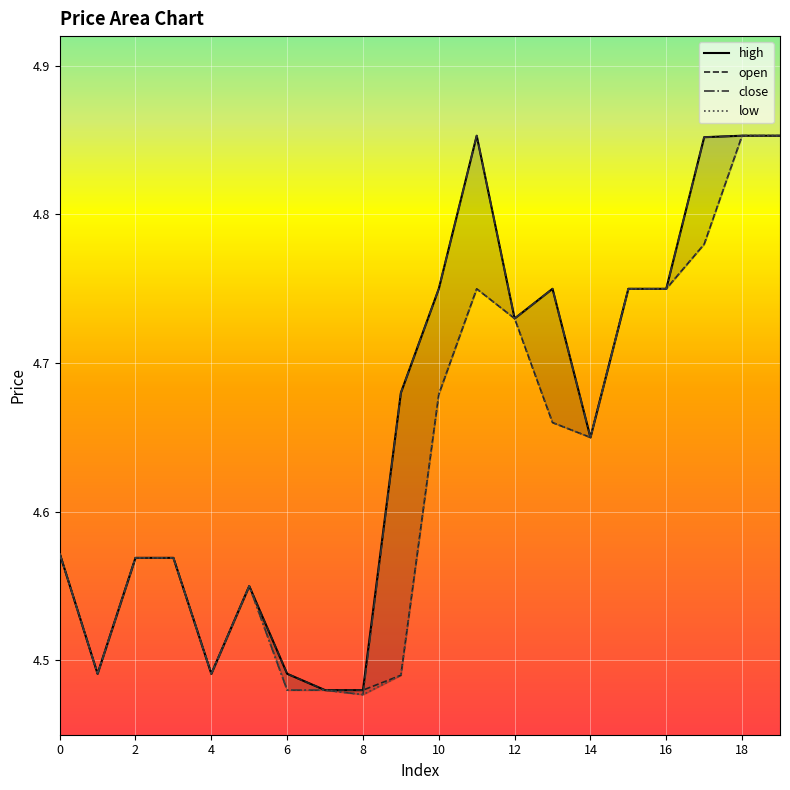

In close, how many points are lower than both neighbors (excluding endpoints)?

5